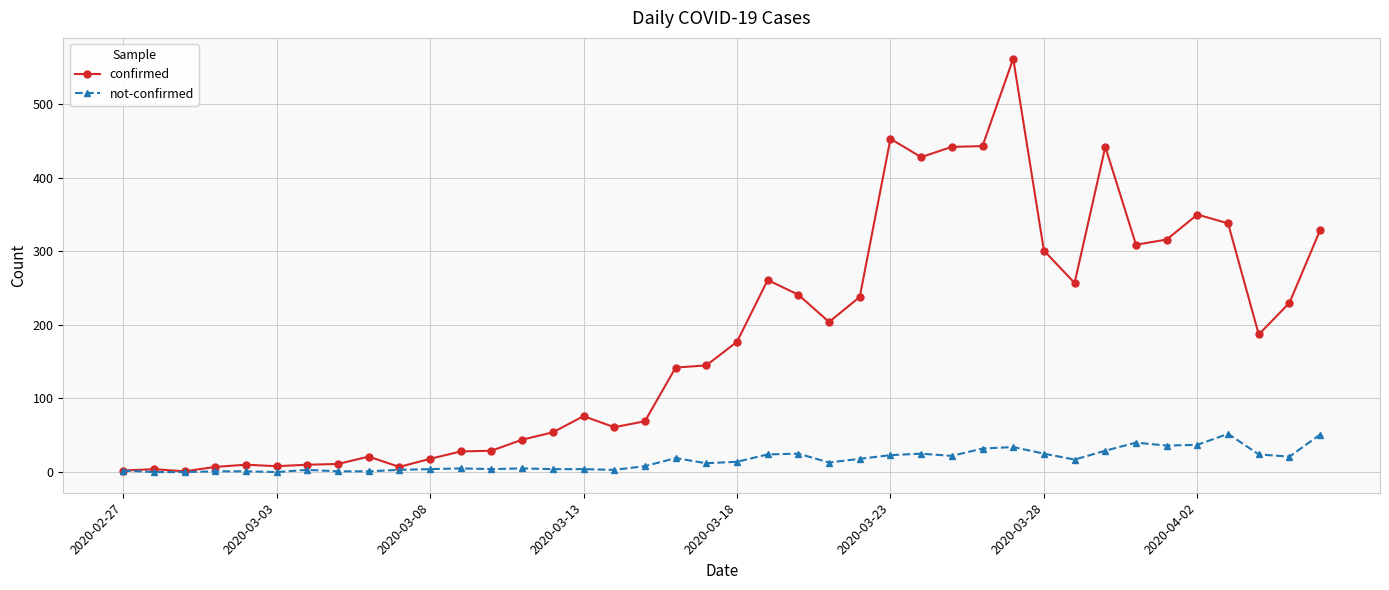

Count the number of categories in the chart.

40